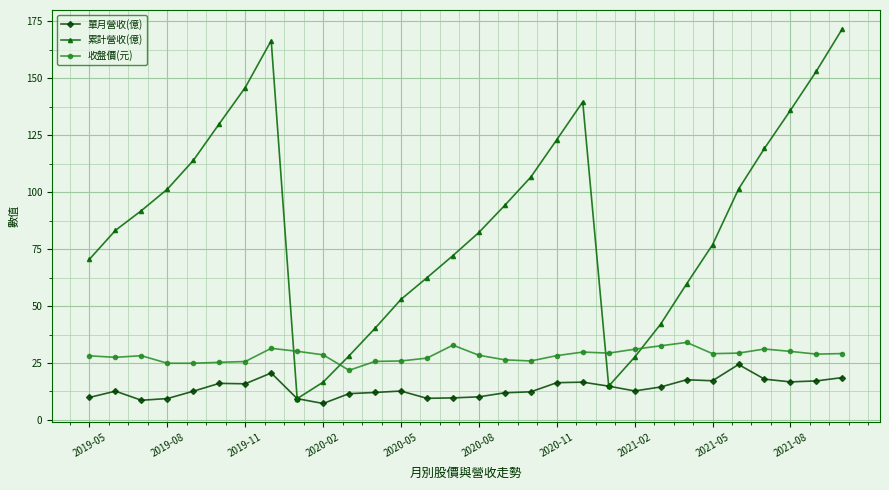

What is the greatest value displayed?

171.7